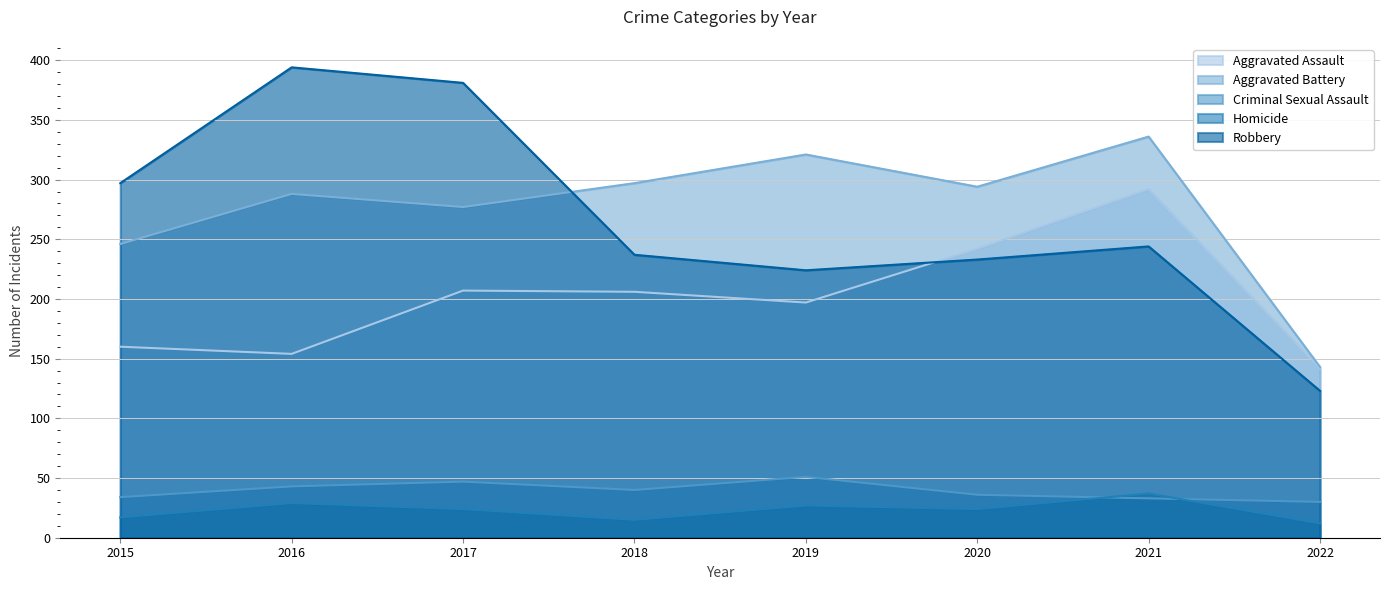

List the series in order of their peak value, lowest first.

Homicide, Criminal Sexual Assault, Aggravated Assault, Aggravated Battery, Robbery